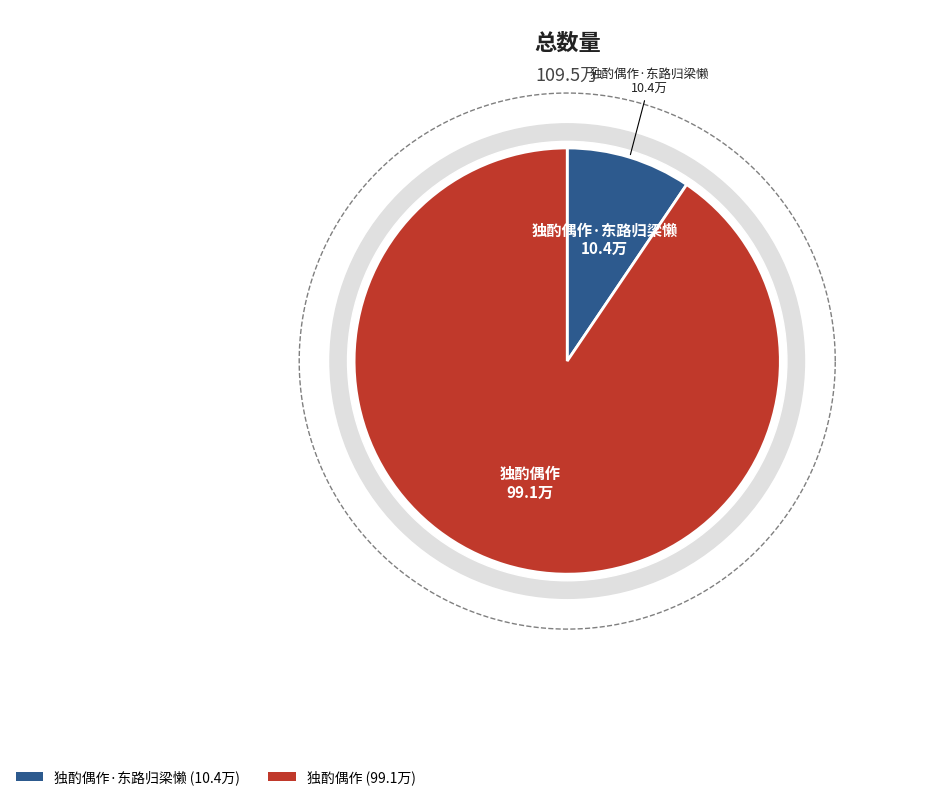

Which slice is the largest?

独酌偶作